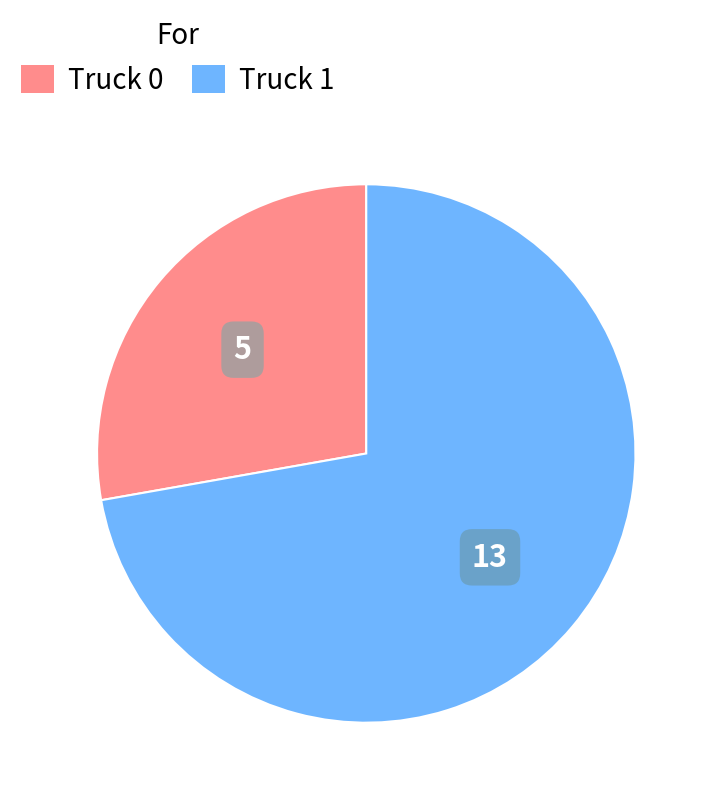

Do Truck 1 and Truck 0 together represent more than half of the pie?

Yes